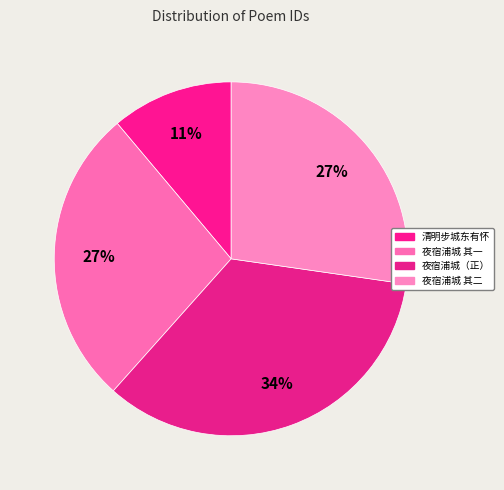

Does any single category account for the majority?

No